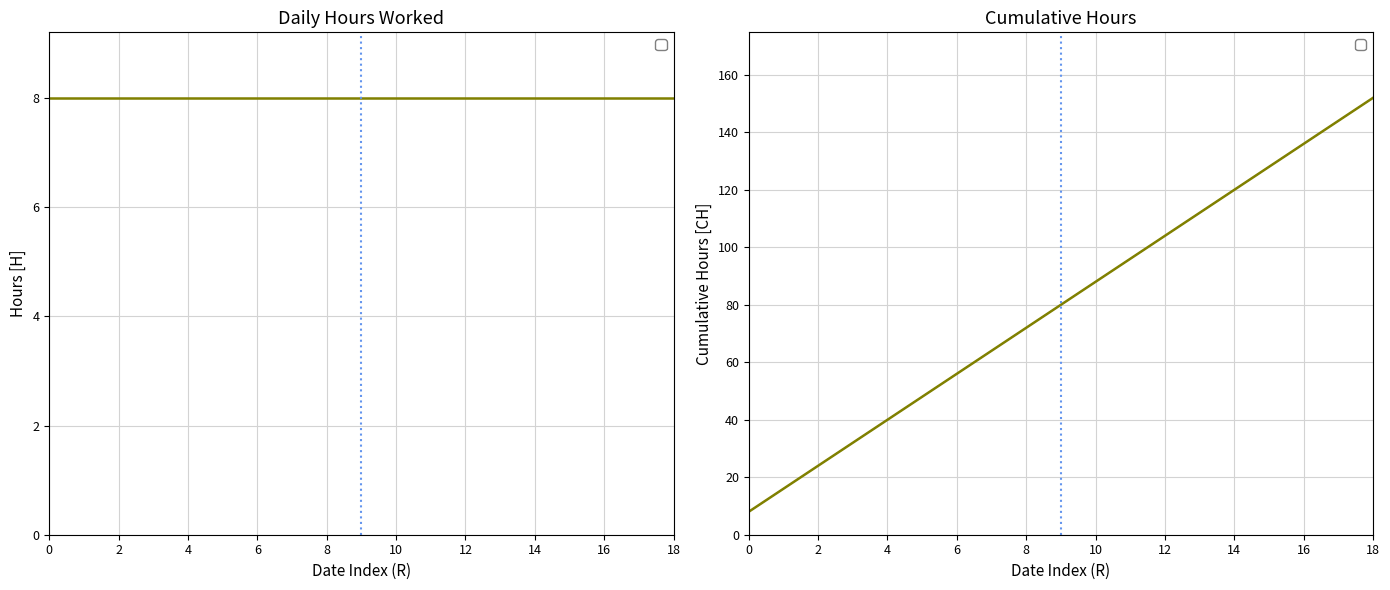

What is the label of the 14th point from the right?

10